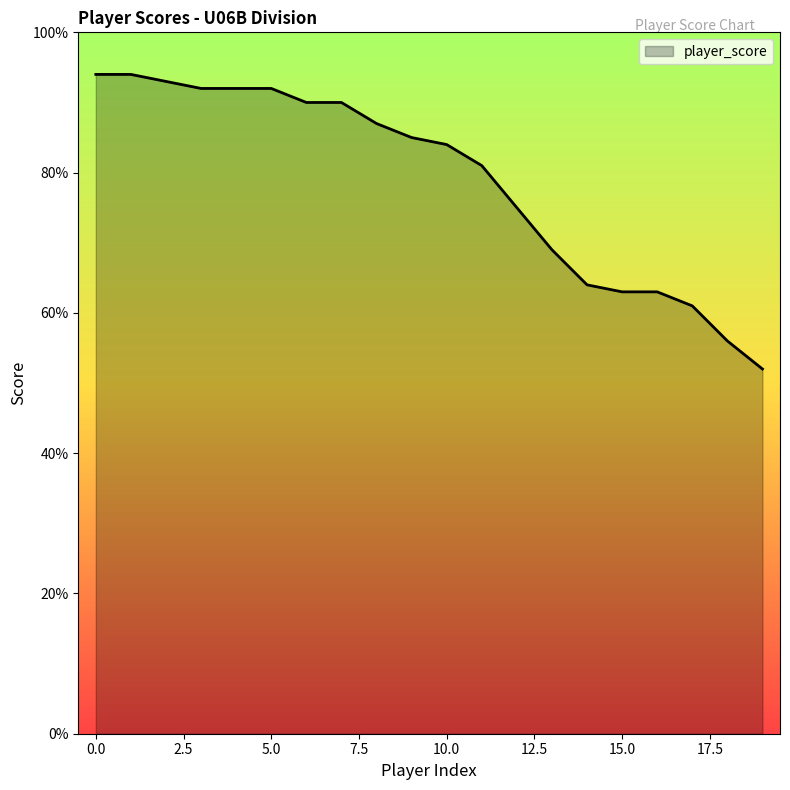

What is the smallest value displayed?

52